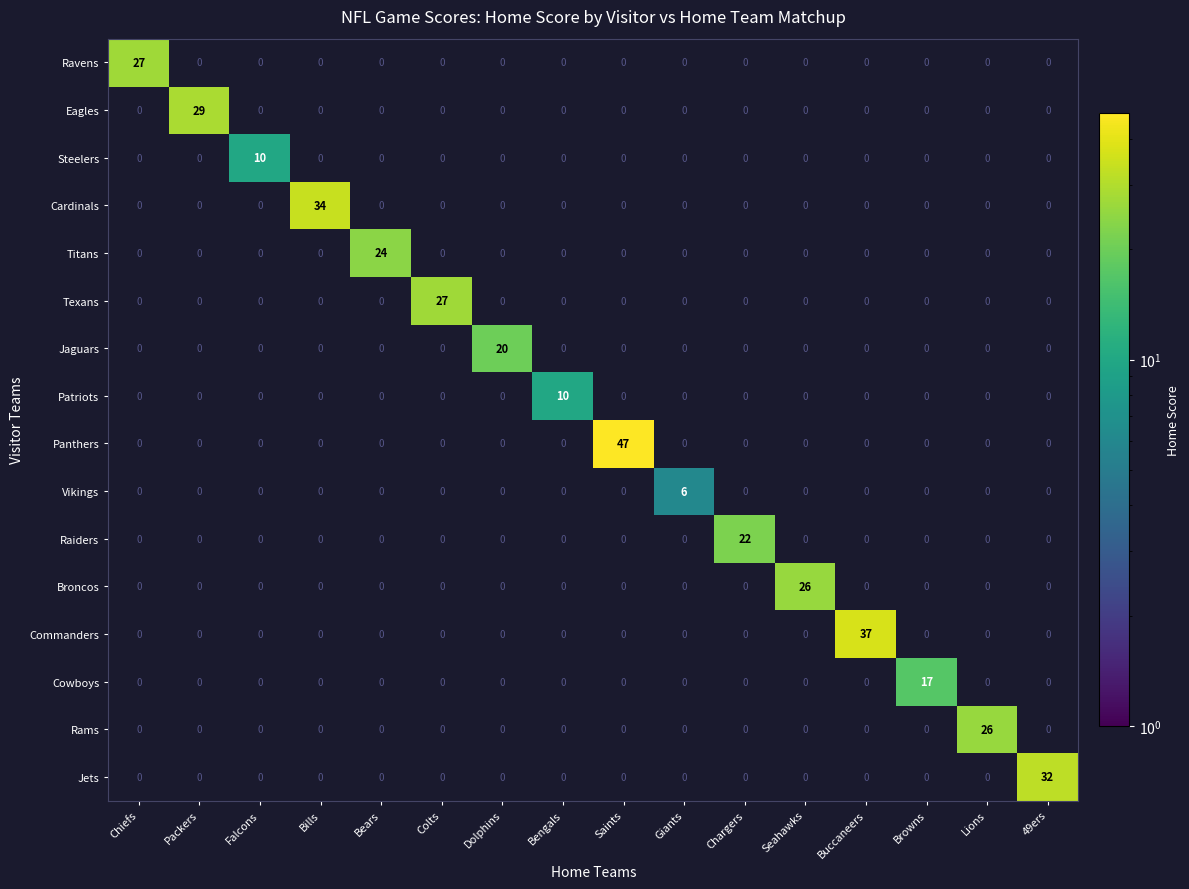

What is the sum of all Patriots values?

10